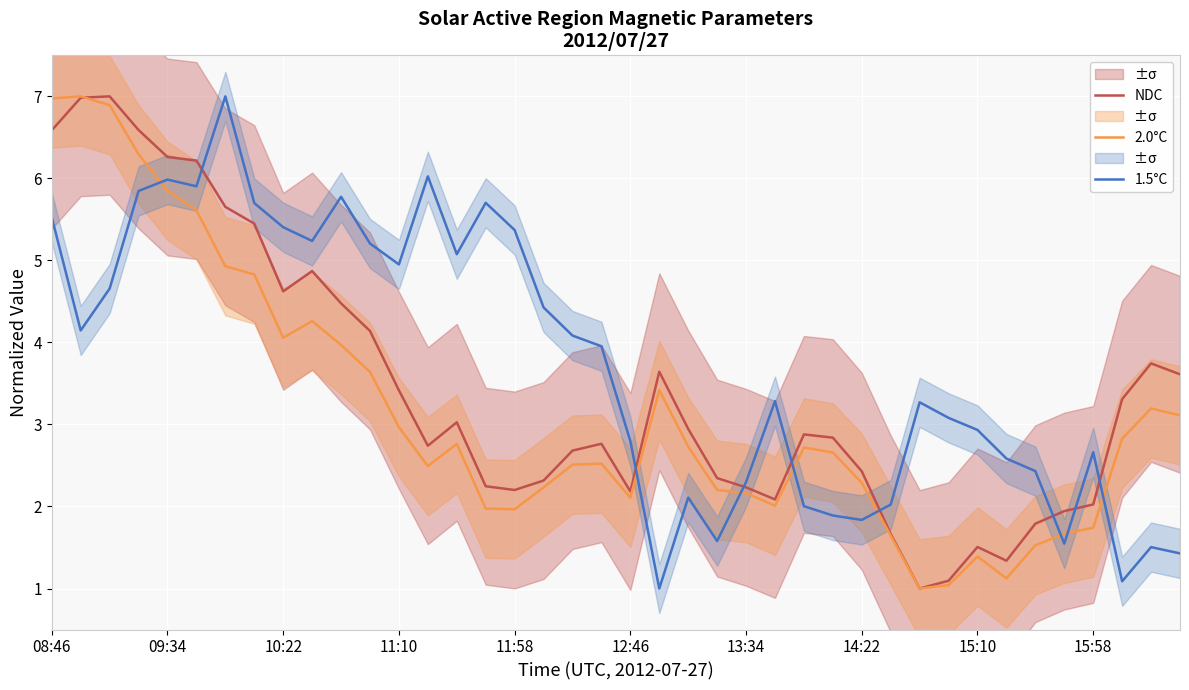

True or false: 1.5°C has a value of 0.5 at 22.

False